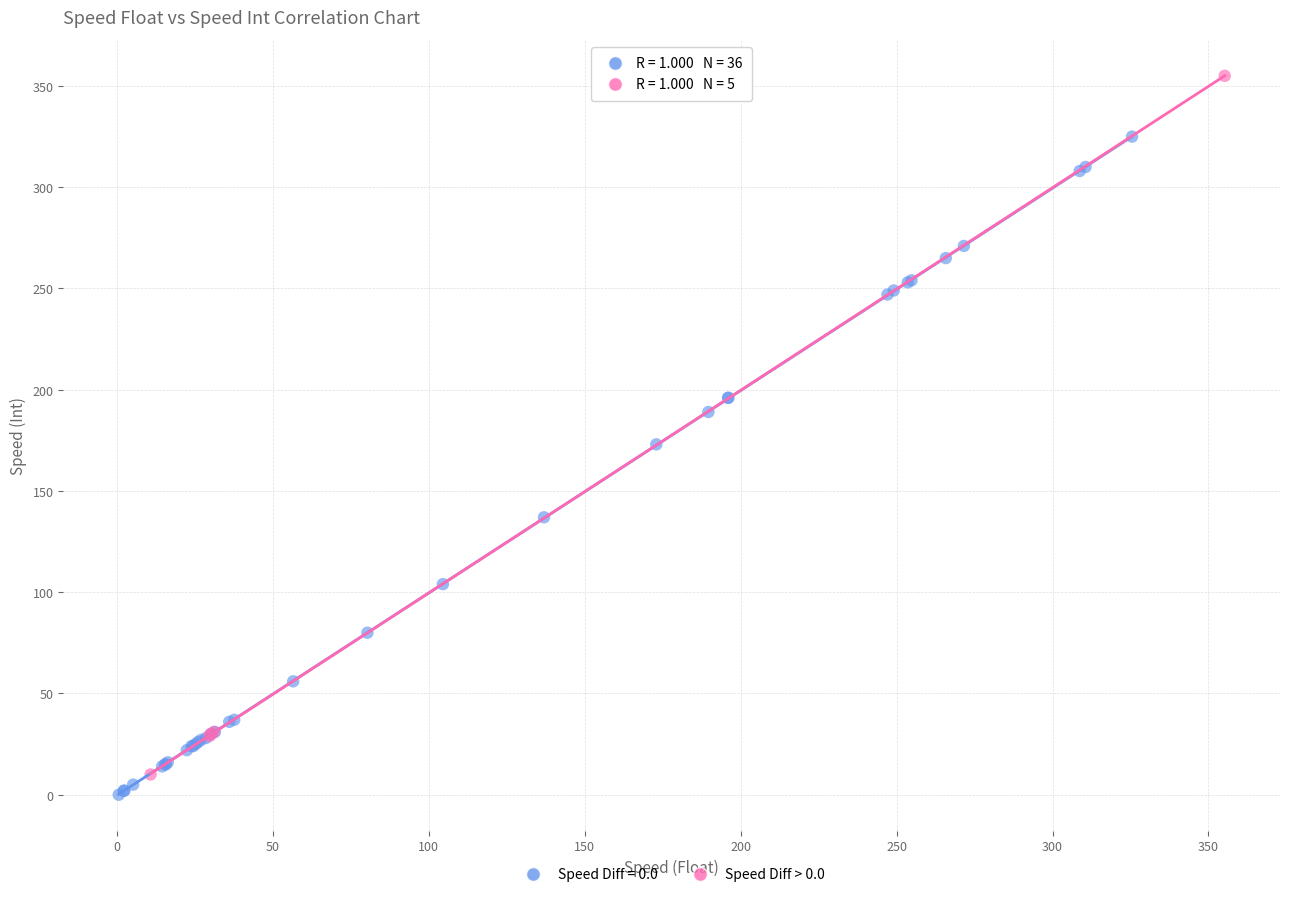

Which series reaches the maximum Y coordinate?

Speed Diff > 0.0